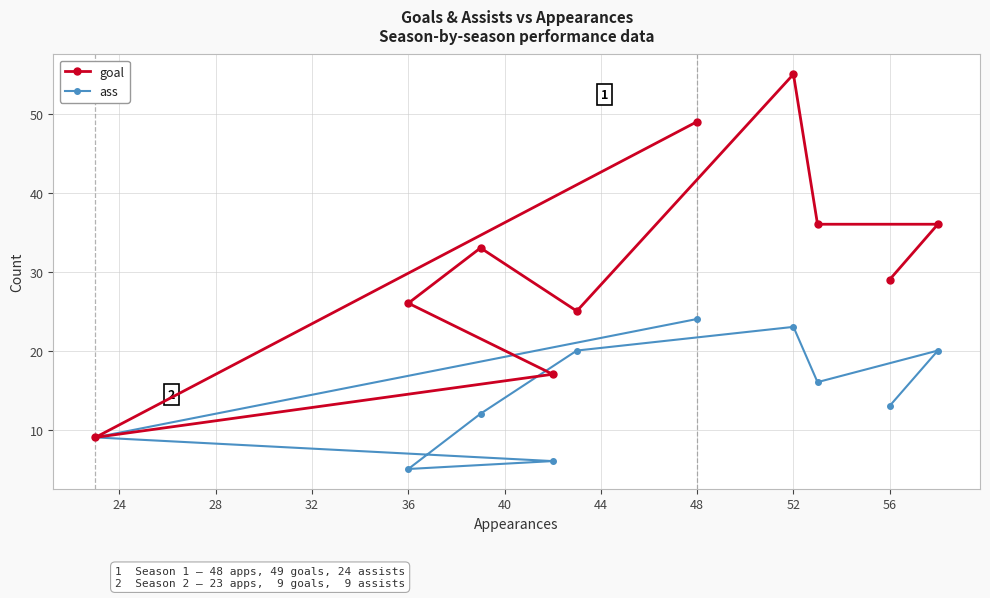

True or false: goal has a value of 49 at 48.

True